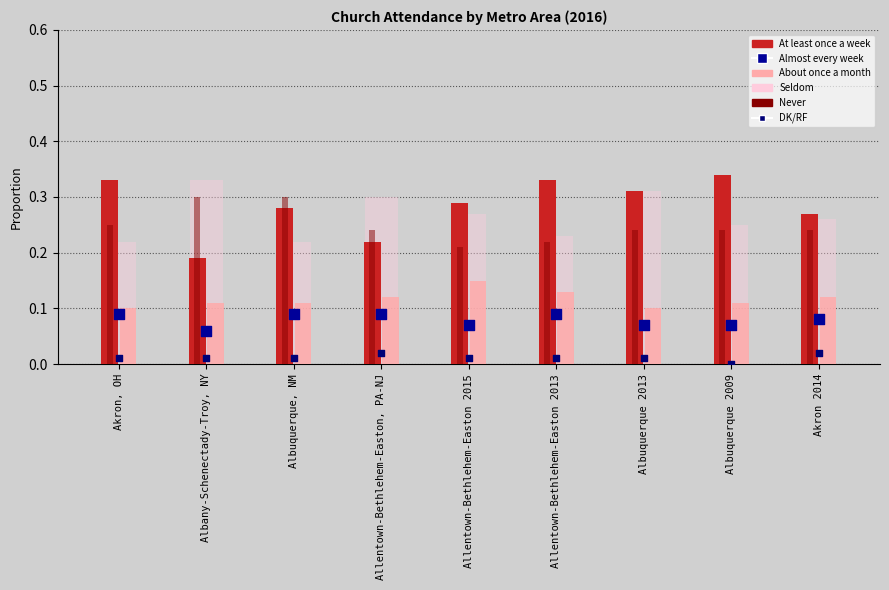

At how many categories does at least one series exceed 0?

9